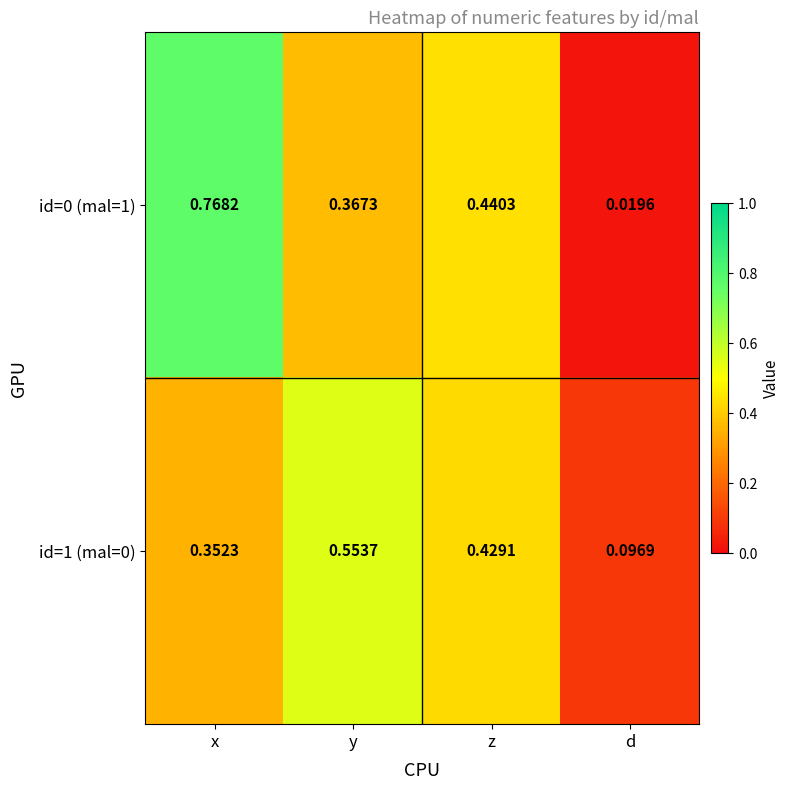

Where is id=1 (mal=0) nearest to the value 0?

d